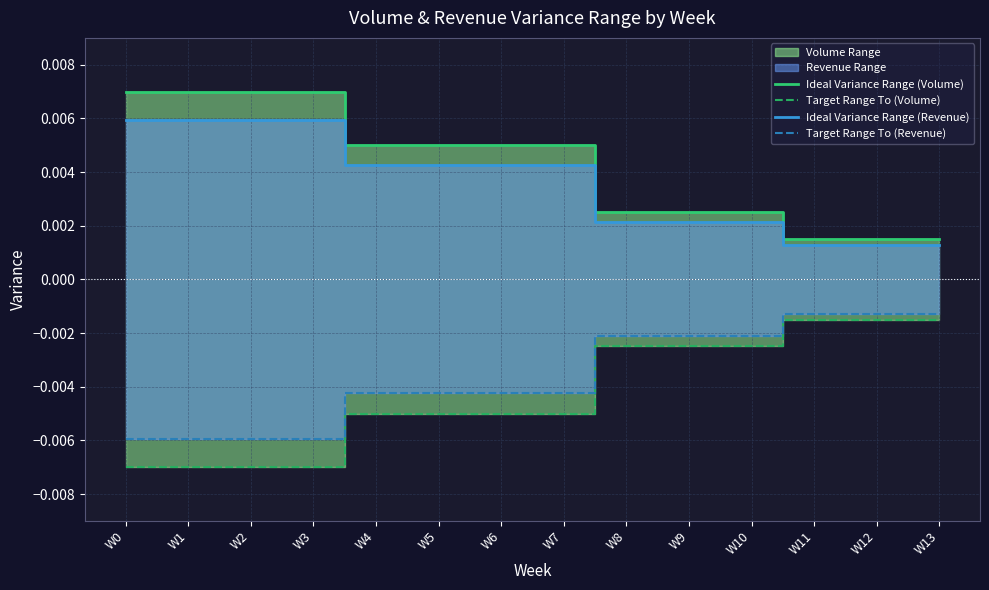

Rank the series by their maximum value, from highest to lowest.

Ideal Variance Range (Volume), Ideal Variance Range (Revenue), Target Range To (Revenue), Target Range To (Volume)